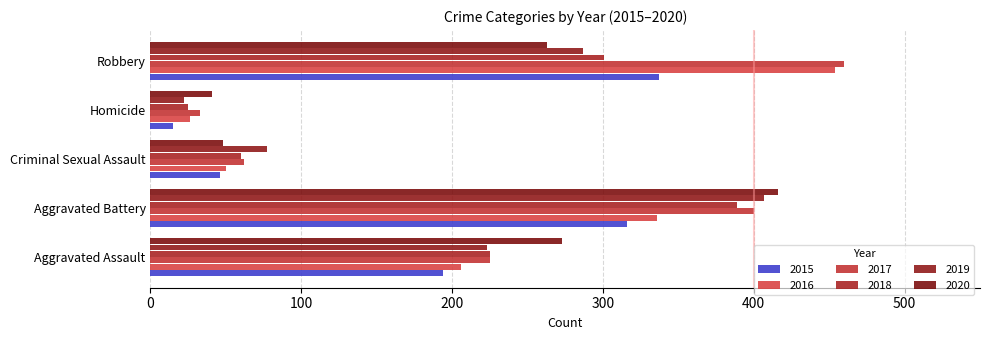

How many series are shown in this chart?

6